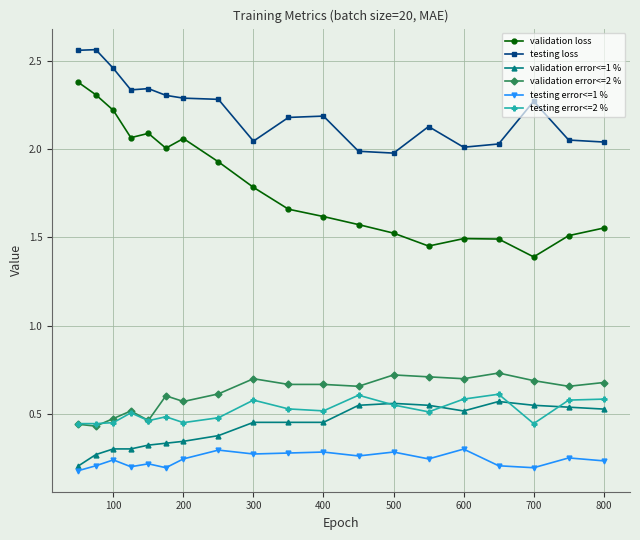

True or false: validation error<=1 % has more than 0 interior local peaks.

True